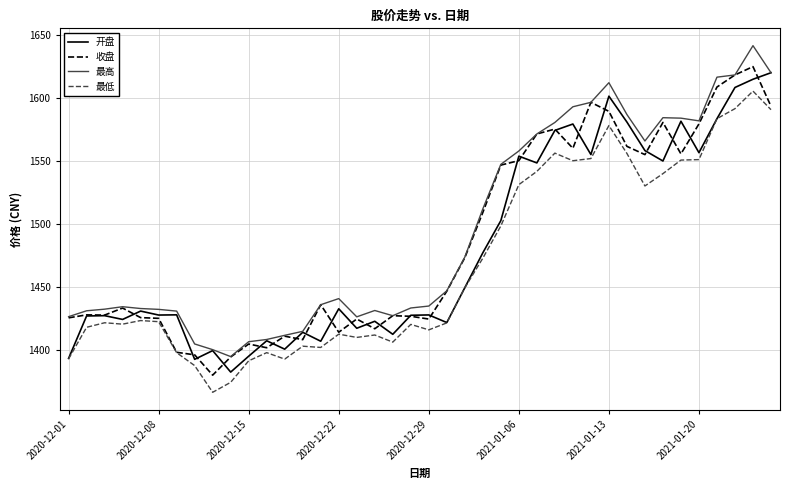

True or false: 开盘 and 收盘 cross at least once.

True